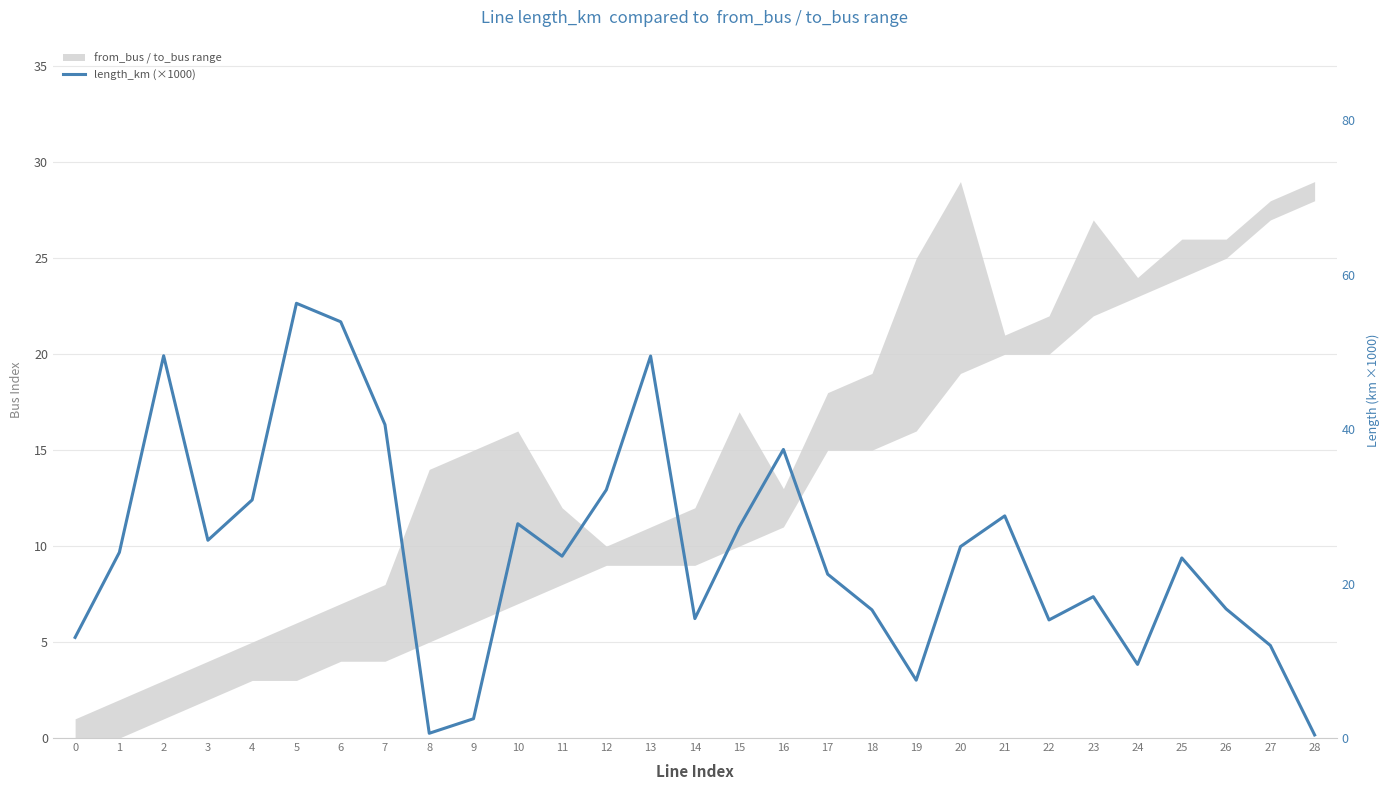

What is the minimum value shown in the chart?

0.4